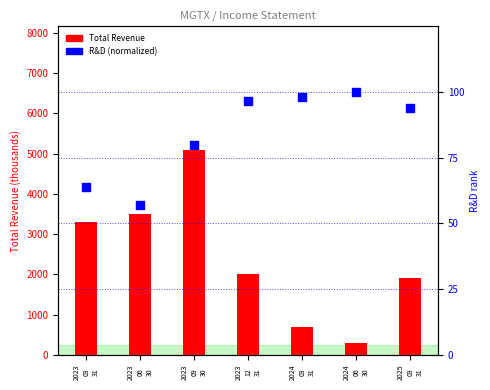

What is the total value across all series at 2023
12
31?

2001.0